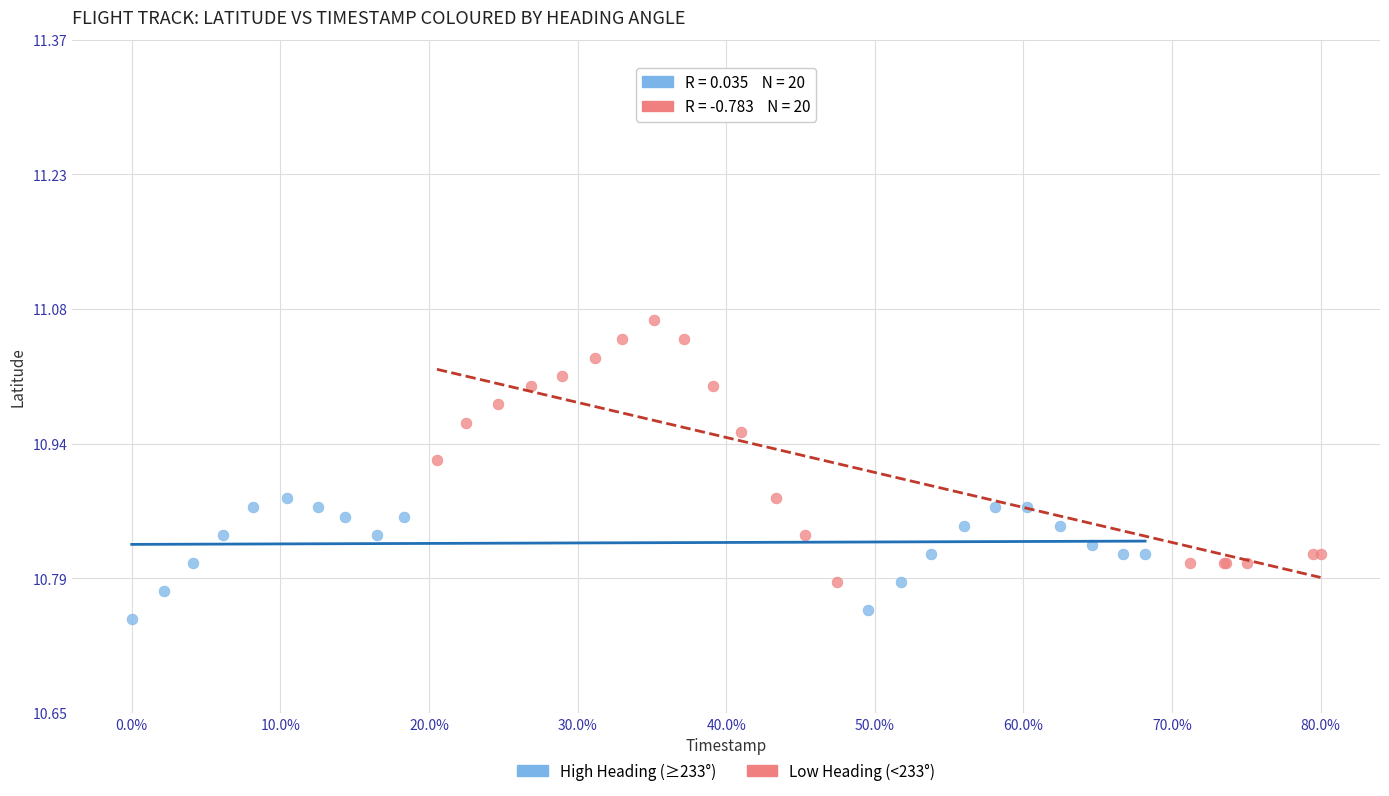

Which series has the widest spread of Y values?

Low Heading (<233°)